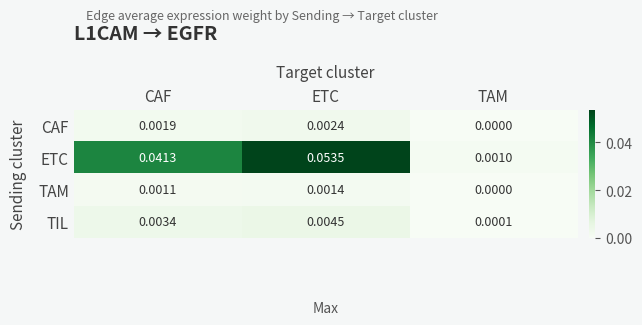

At how many categories does at least one series exceed 0?

3